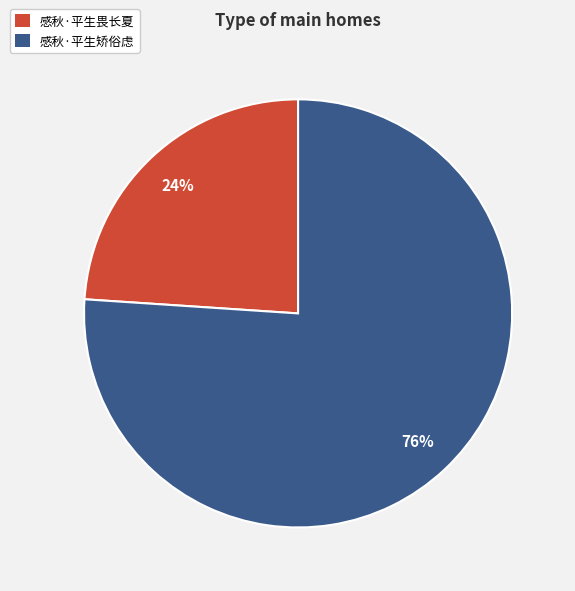

What is the smallest slice in the pie chart?

感秋·平生畏长夏